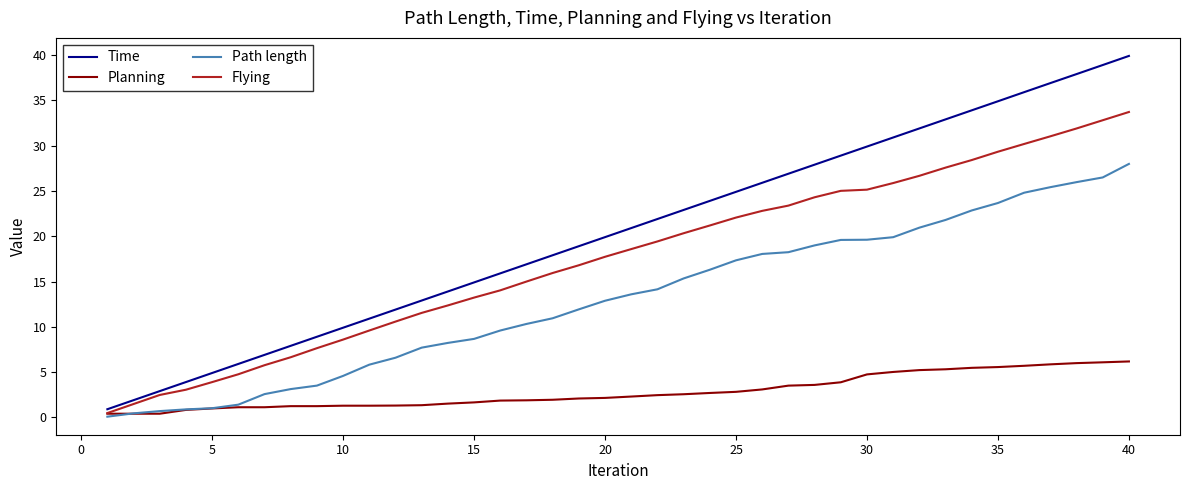

List the series in order of their overall mean, highest first.

Time, Flying, Path length, Planning